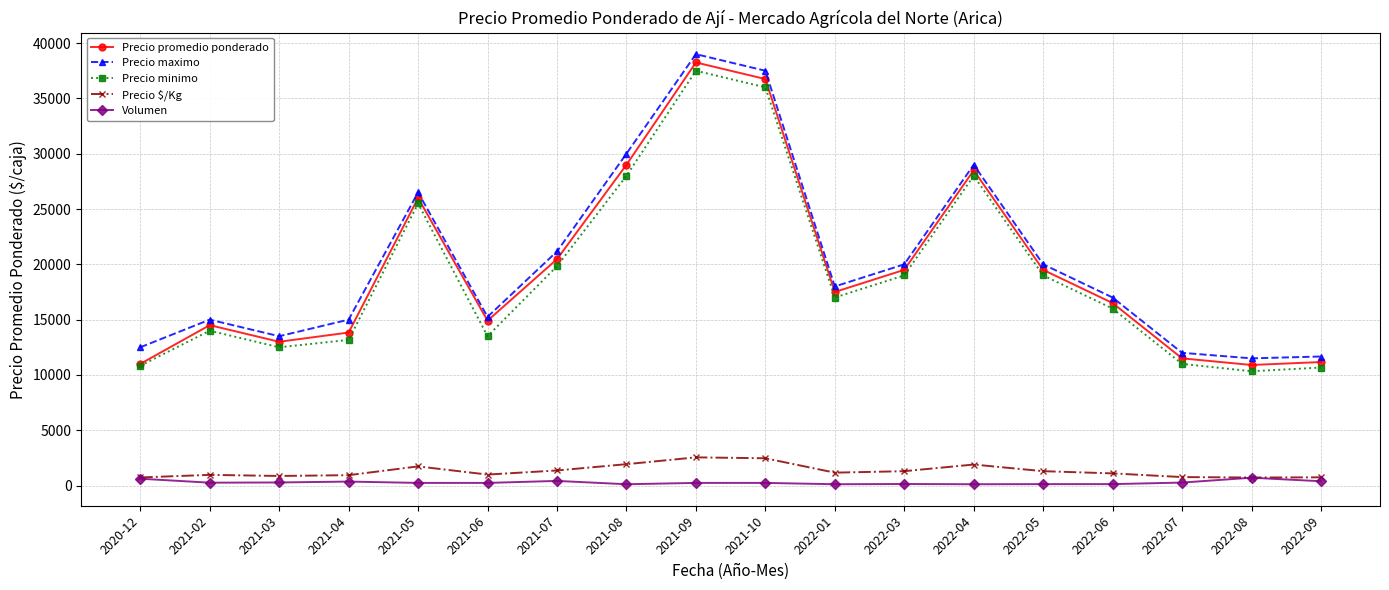

What is the value of the Precio $/Kg point at the 10th from the left?

2467